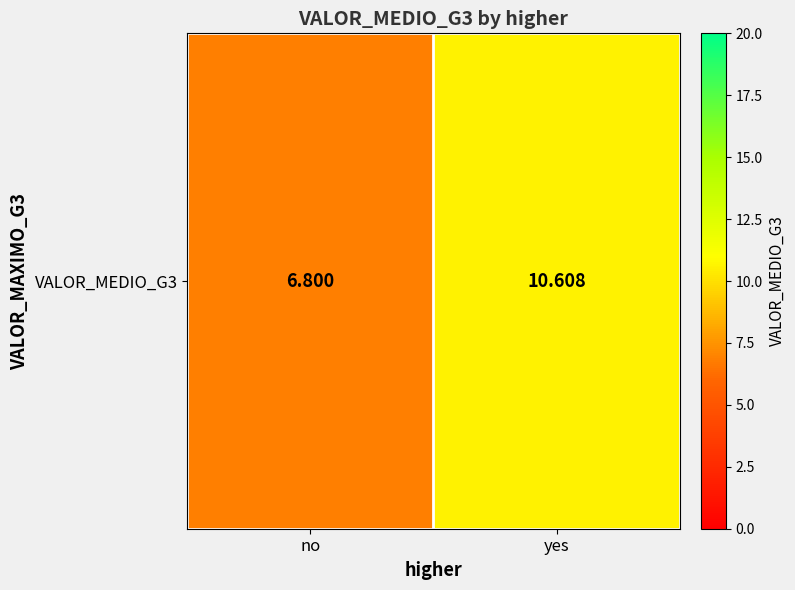

Reading left to right, list all the values displayed in this chart.

no=6.8	yes=10.6